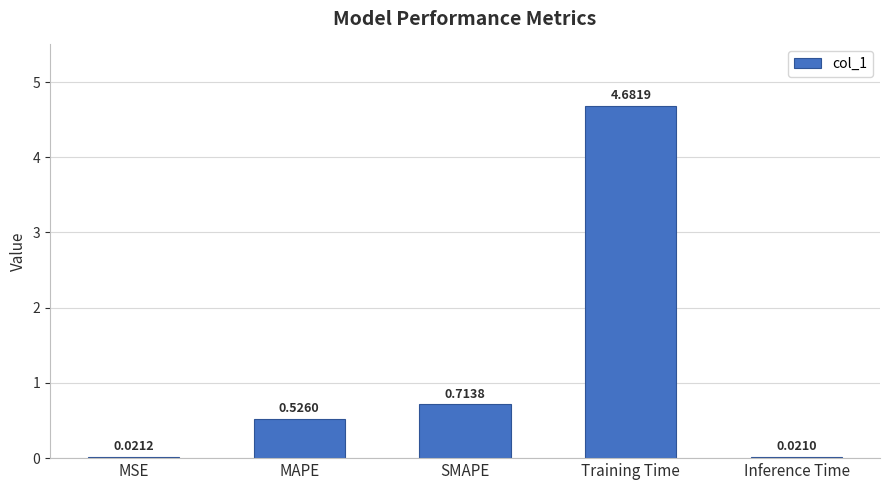

What is the label of the 3rd bar from the right?

SMAPE